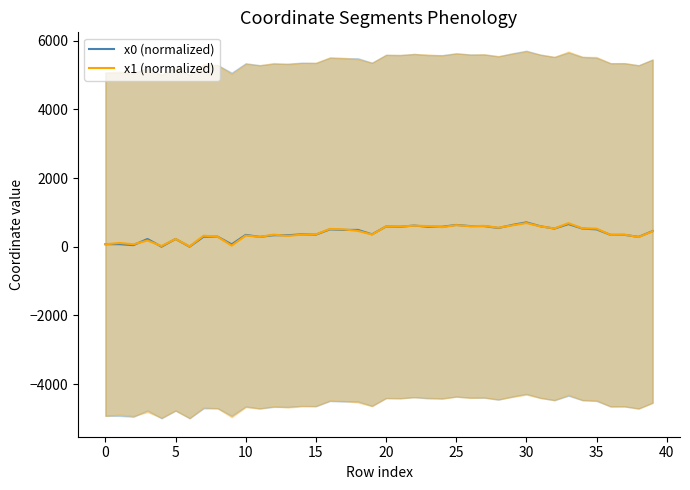

At which category does the chart reach its peak across all series?

30